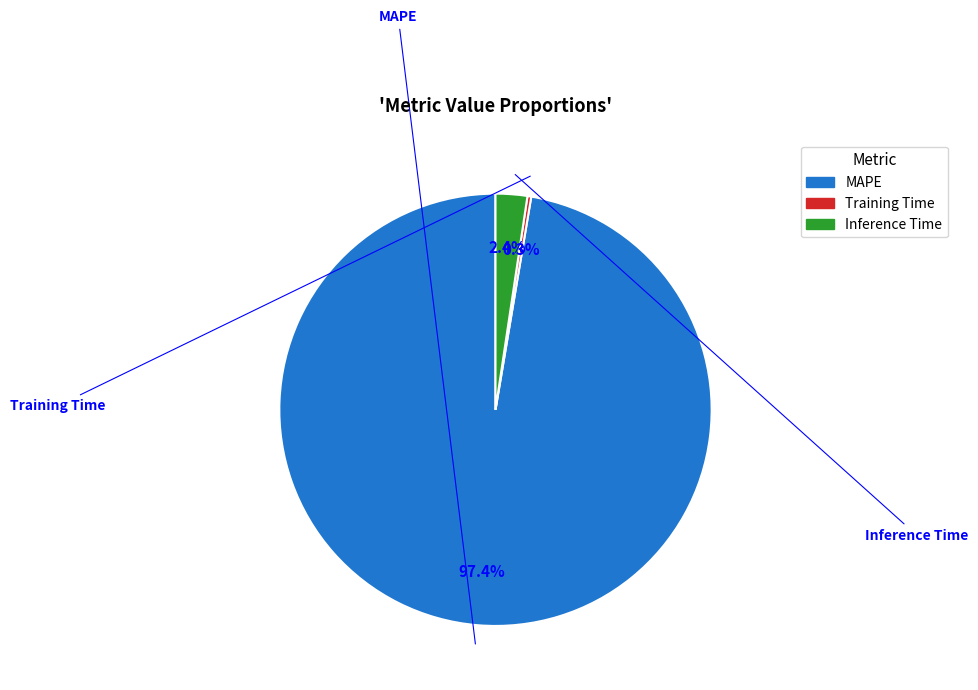

What portion of the pie excludes Training Time?

99.7%